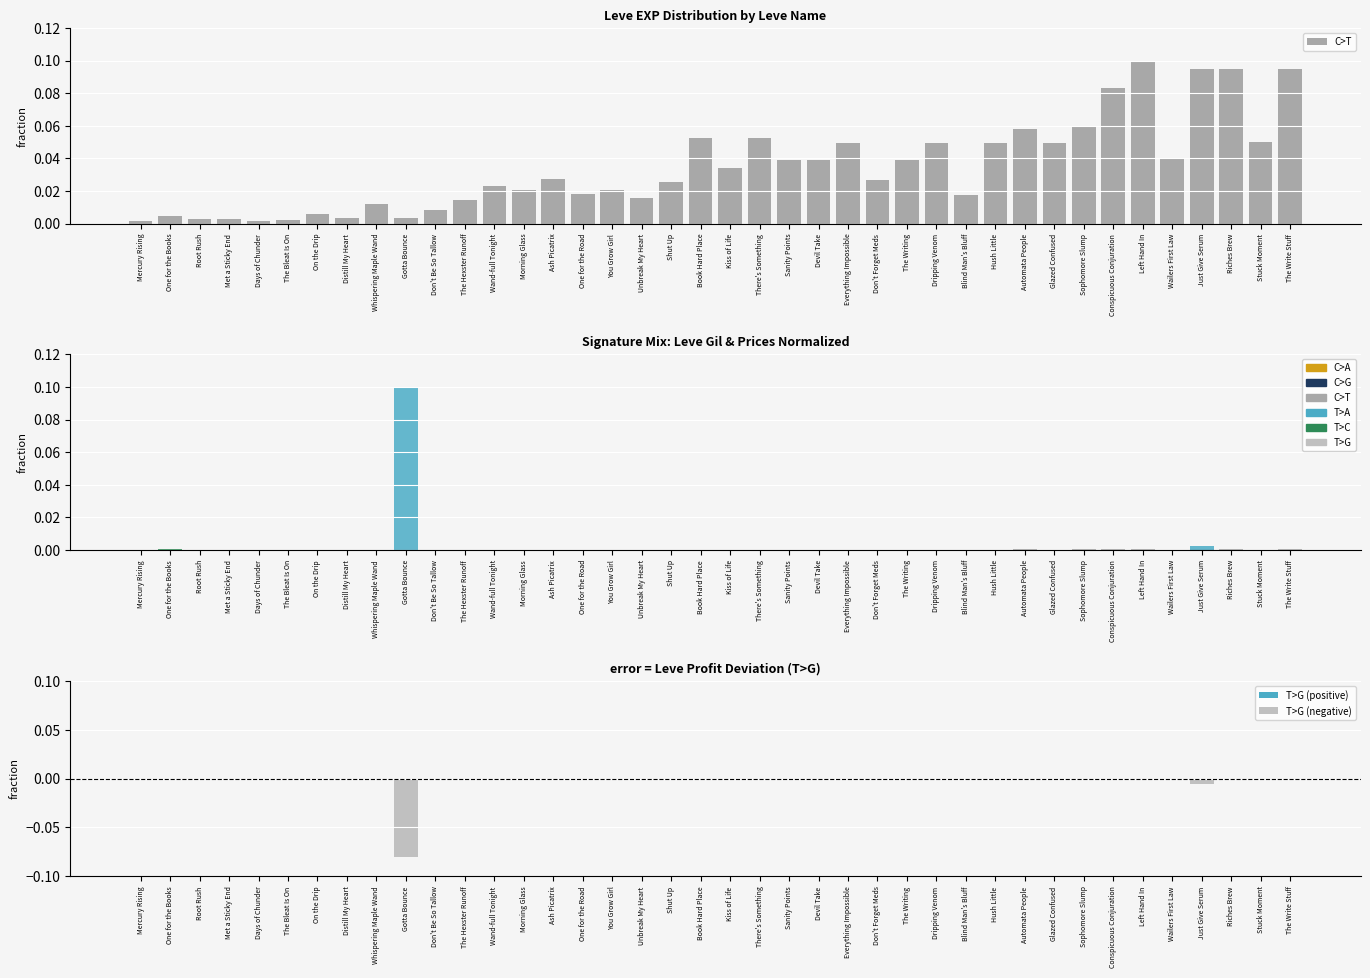

What is the difference between the maximum and minimum values in the T>G series?

0.1